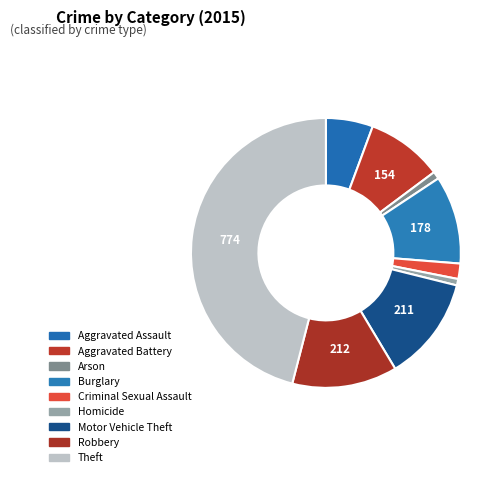

What is the change in value from Aggravated Battery to Motor Vehicle Theft?

+57